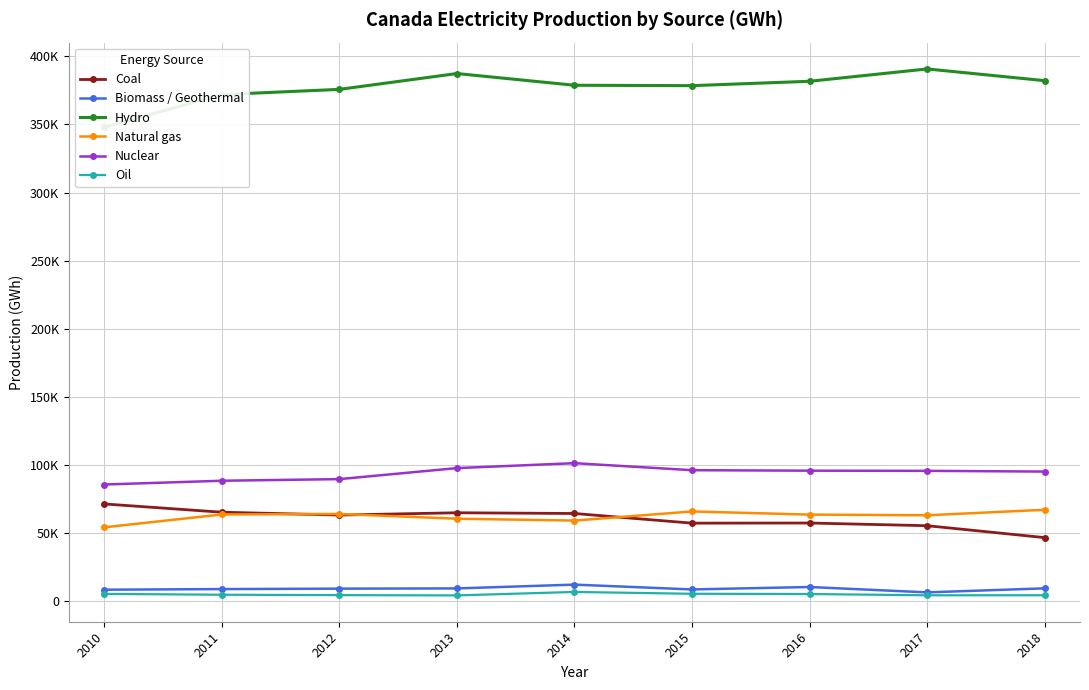

What is the minimum value shown in the chart?

4071.3